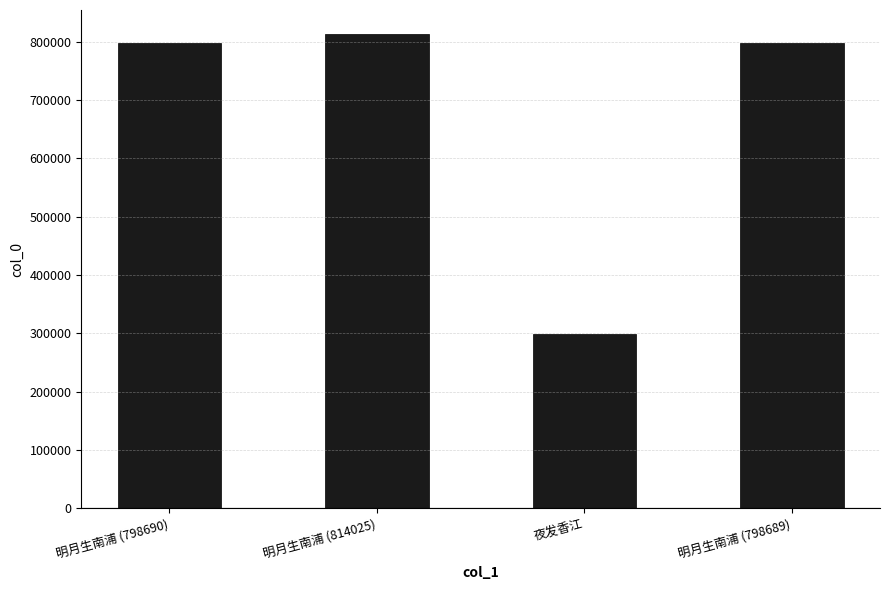

Does the chart contain any negative values?

No